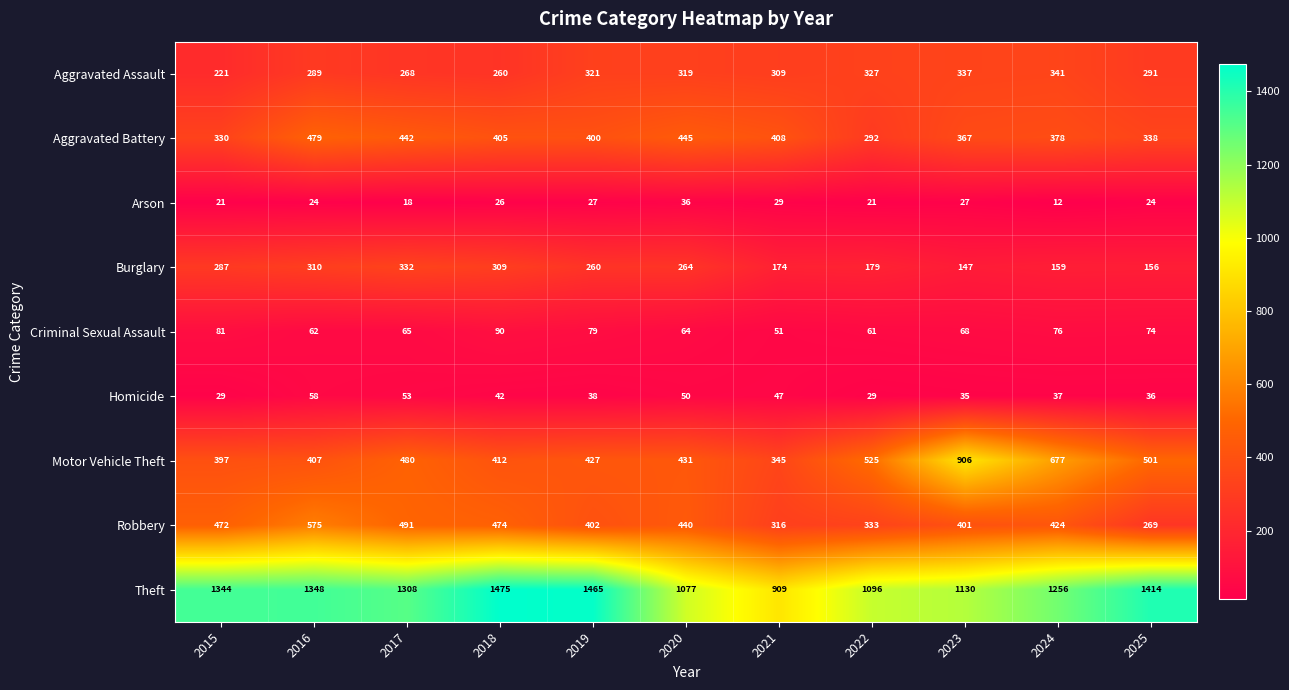

The value of Robbery at 2023 is 401. True or false?

True